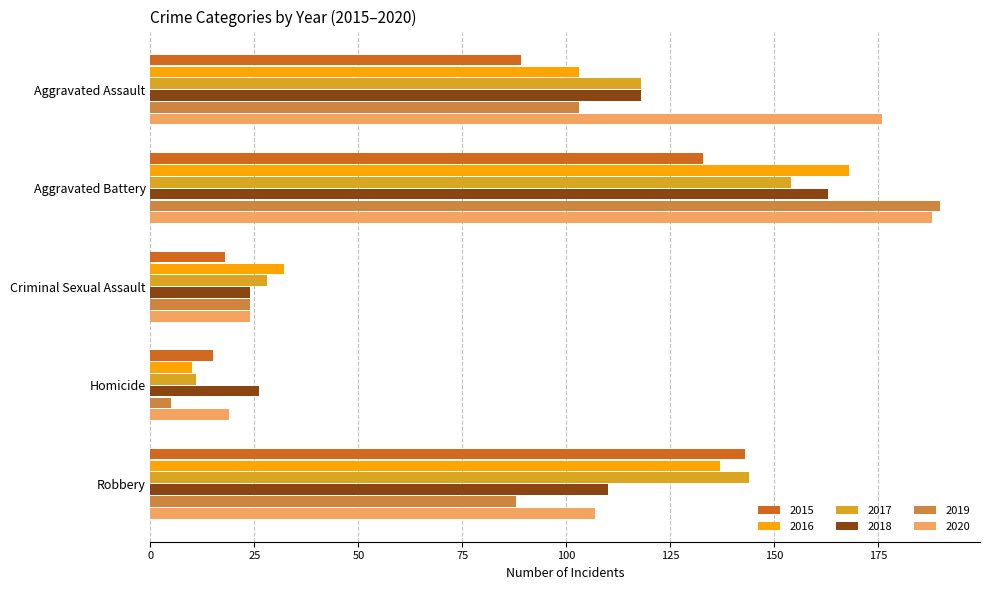

Which series has the widest spread of values?

2019